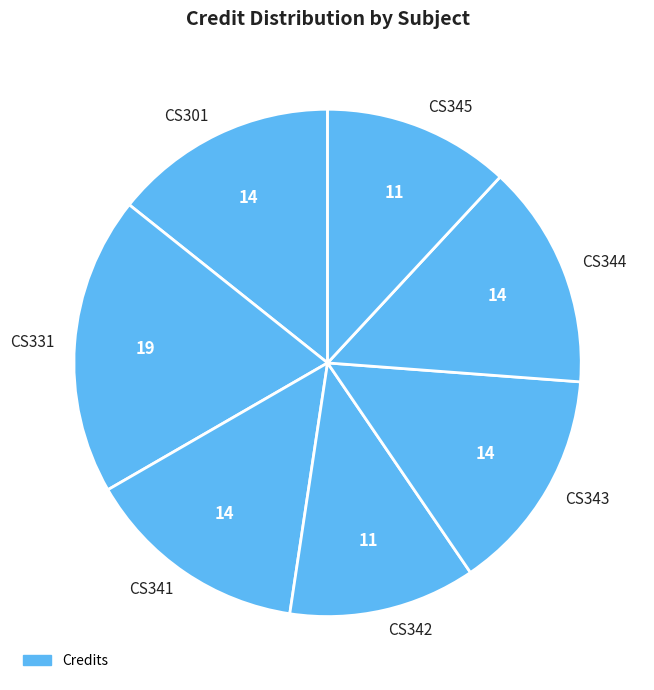

Which slice is the largest?

CS331